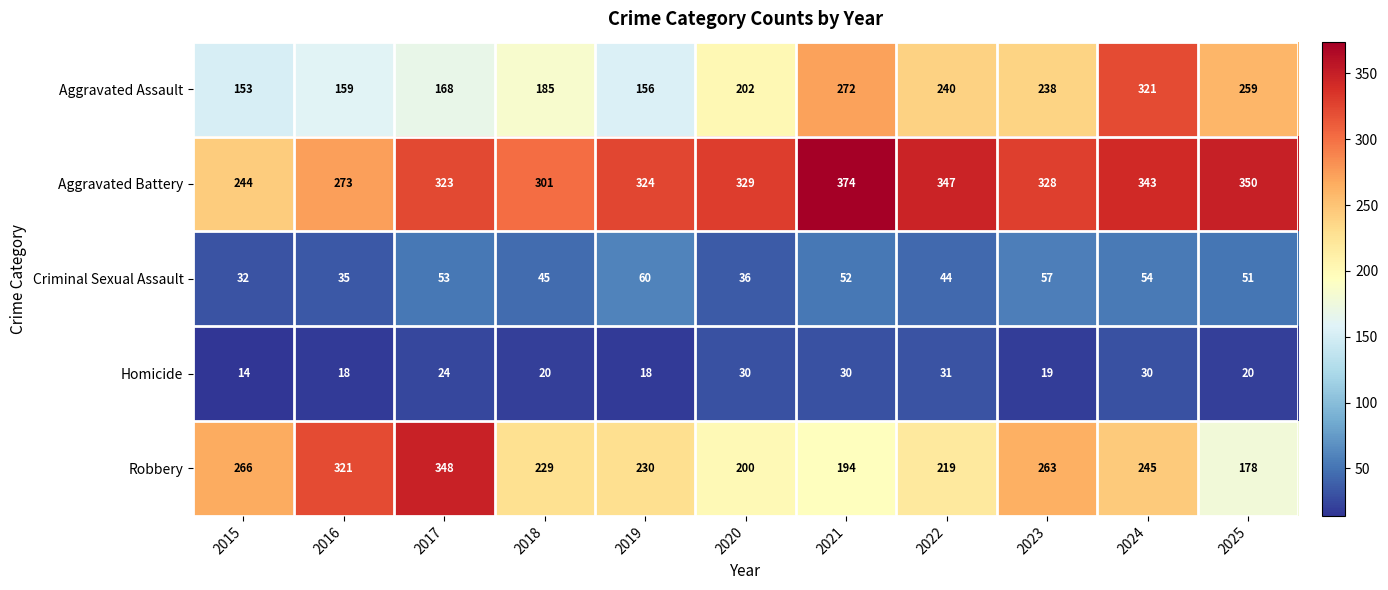

Which series has the largest total across all categories?

Aggravated Battery